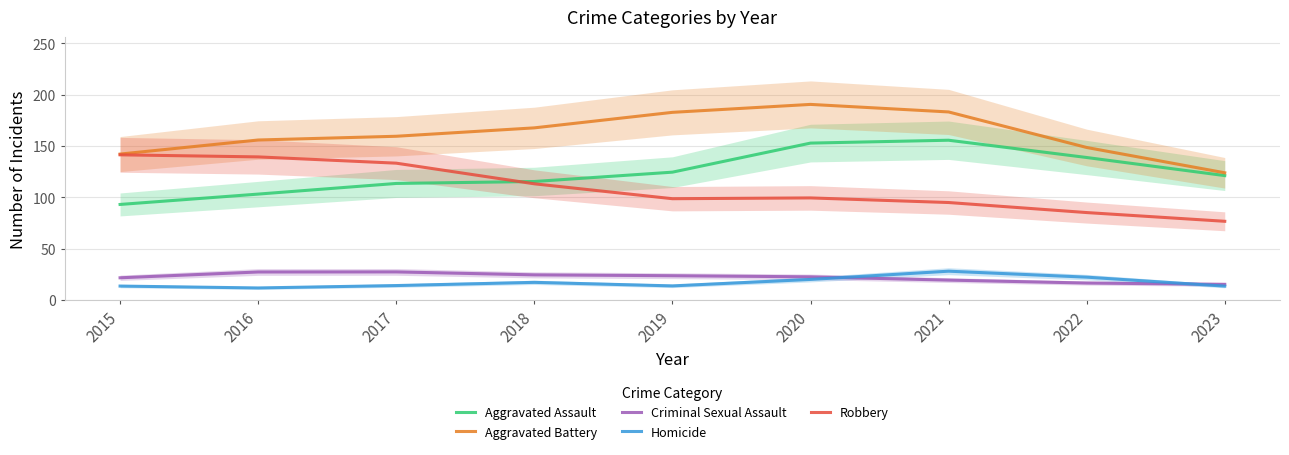

At which label is Robbery closest to 109?

2018